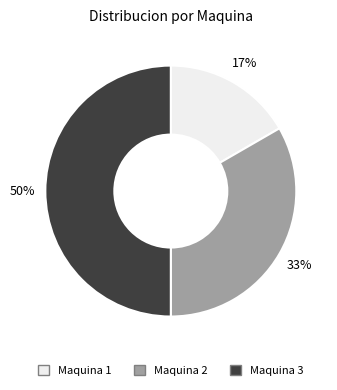

To the nearest percent, what is the average slice percentage?

33%